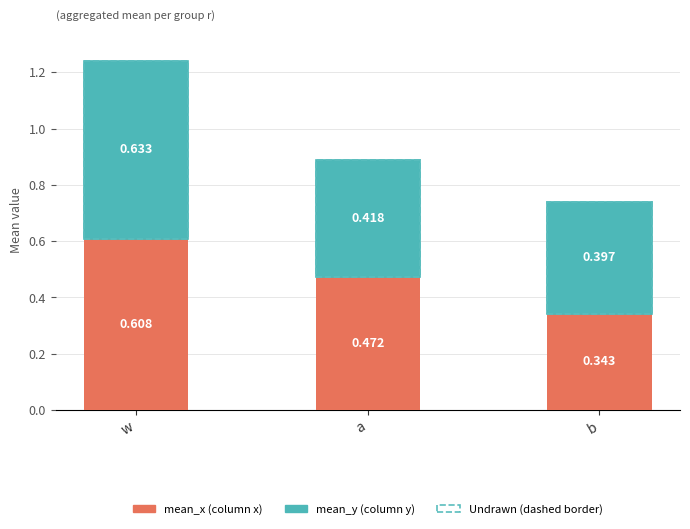

Count the number of data series in this chart.

2